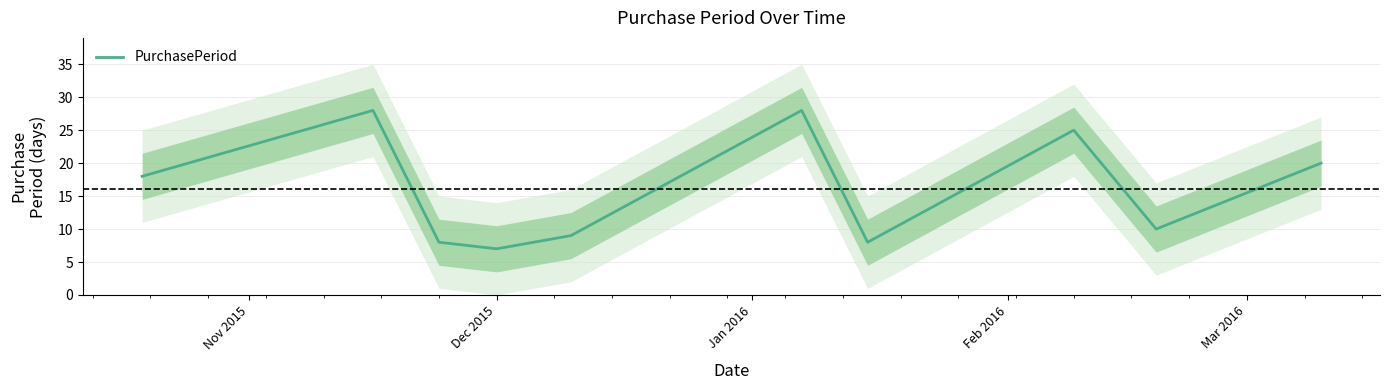

How many interior local valleys (lower than both neighbors) does the data have?

3